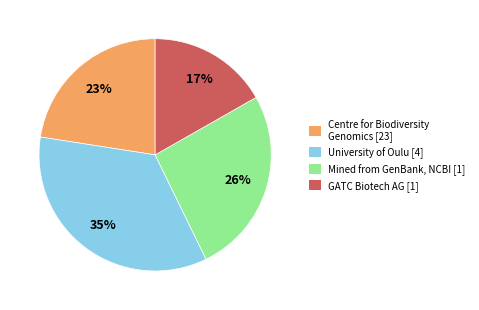

Does any single category account for the majority?

No